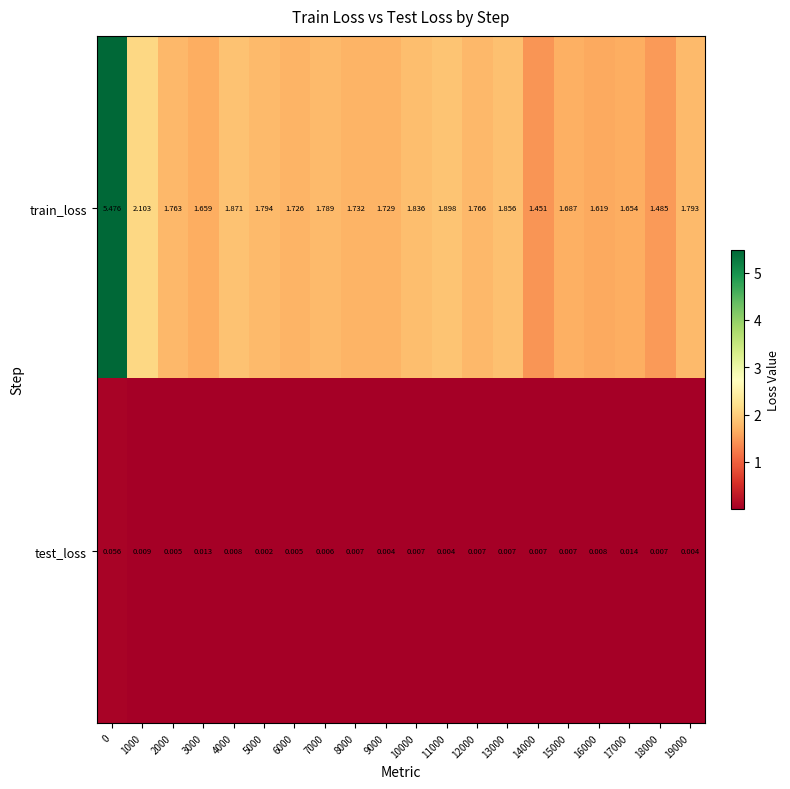

Which series changed the most between 0 and 3000?

train_loss